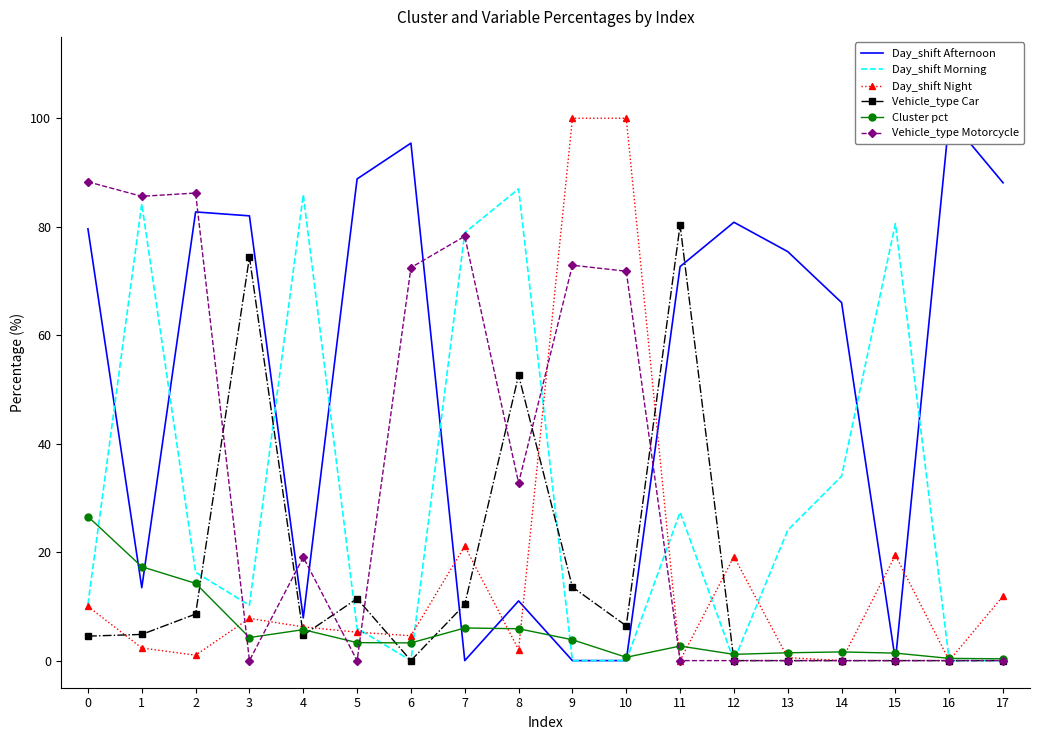

At how many categories does at least one series exceed 34?

18